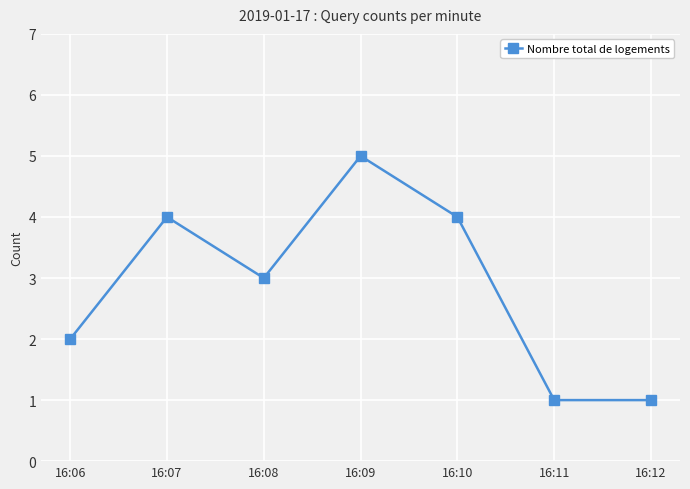

How many data points does each series have?

7